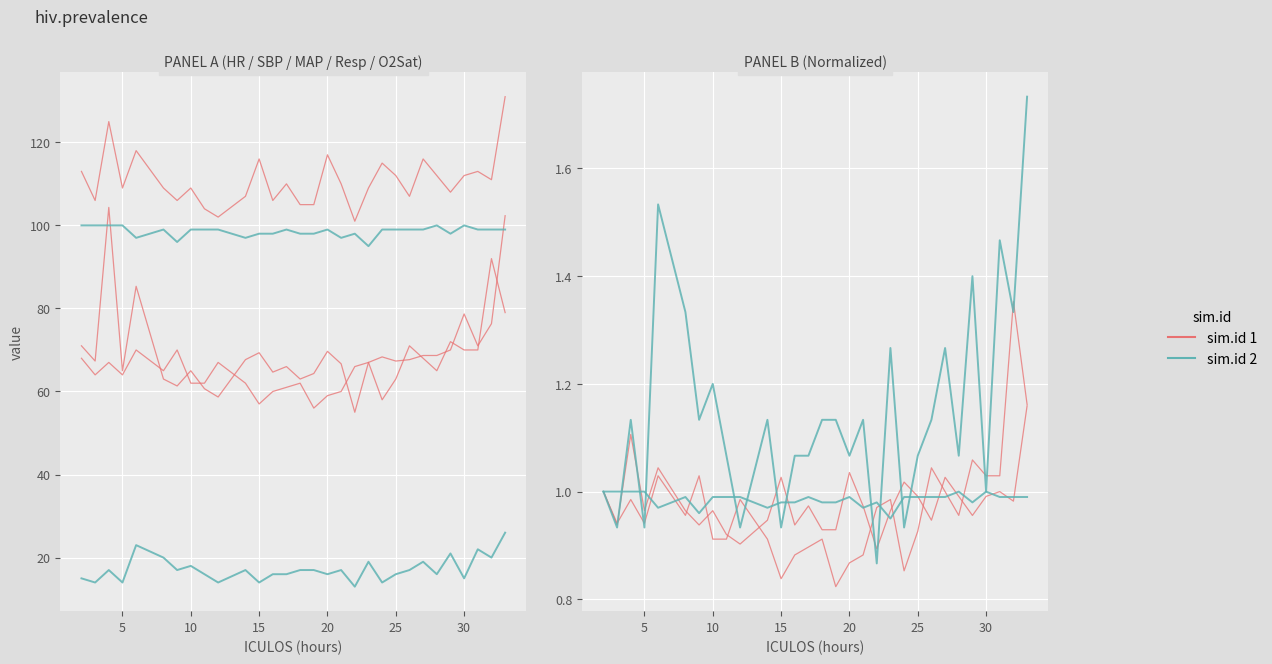

What is the label of the 29th point from the right?

5